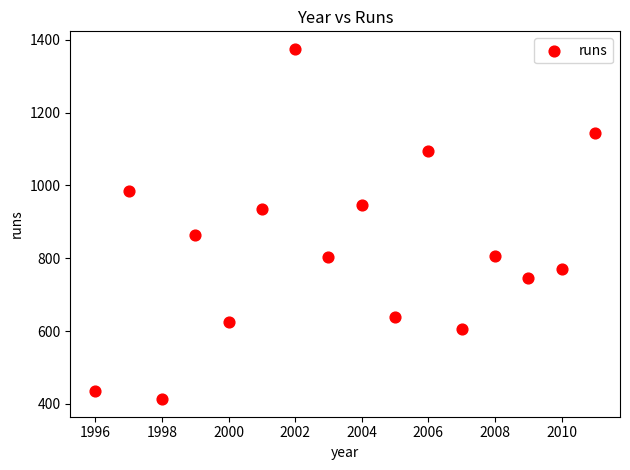

What Y value in the scatter plot is closest to 894?

865